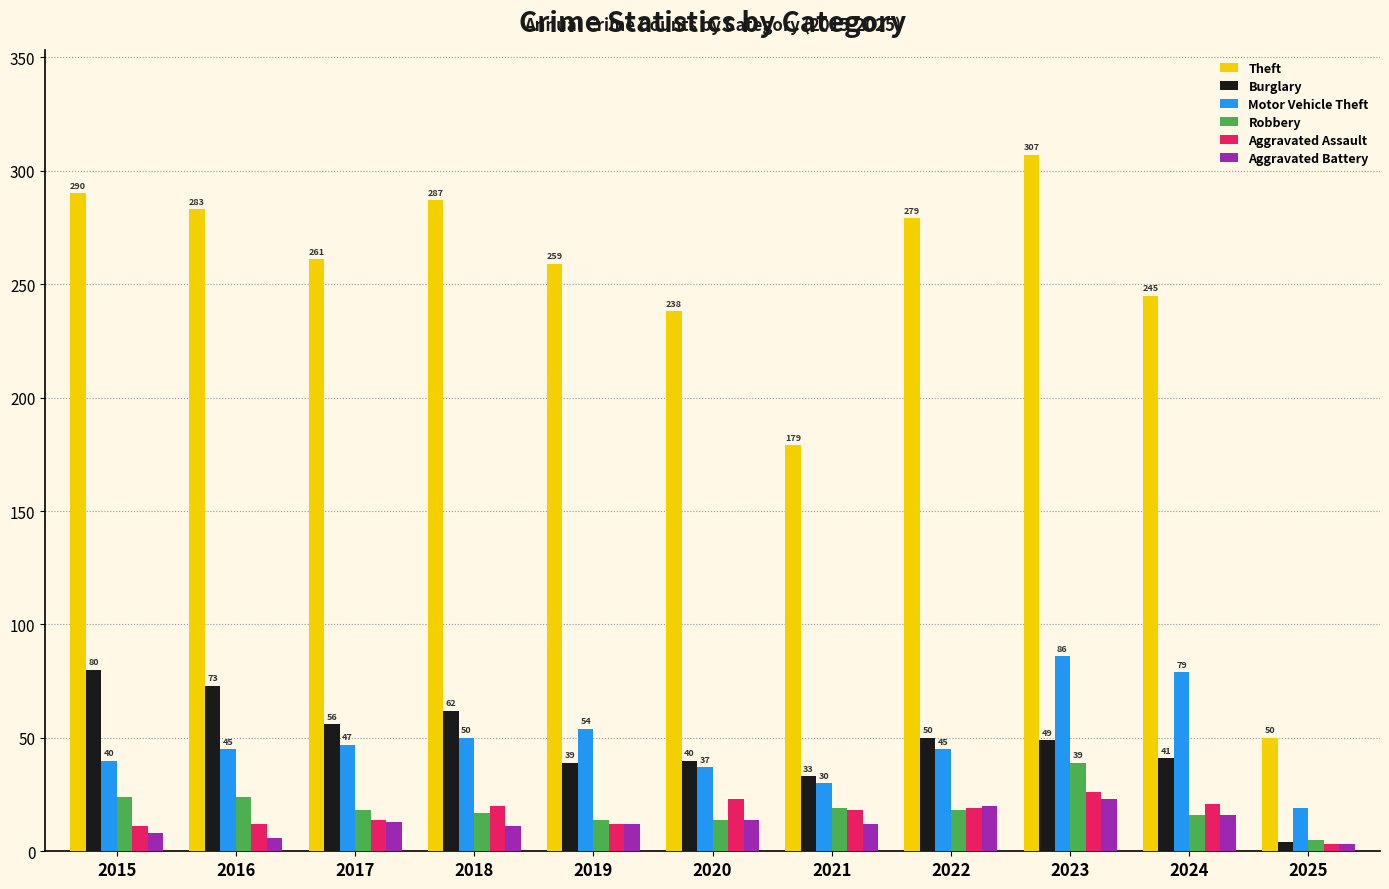

What is the sum of all Aggravated Assault values?

179